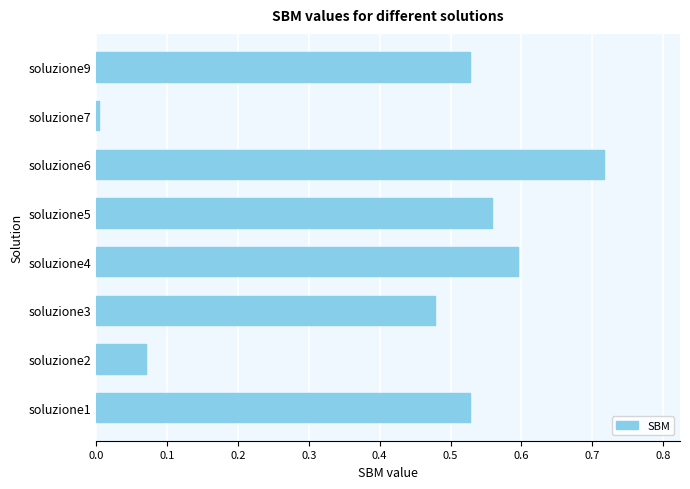

What is the change in value from soluzione3 to soluzione5?

+0.1